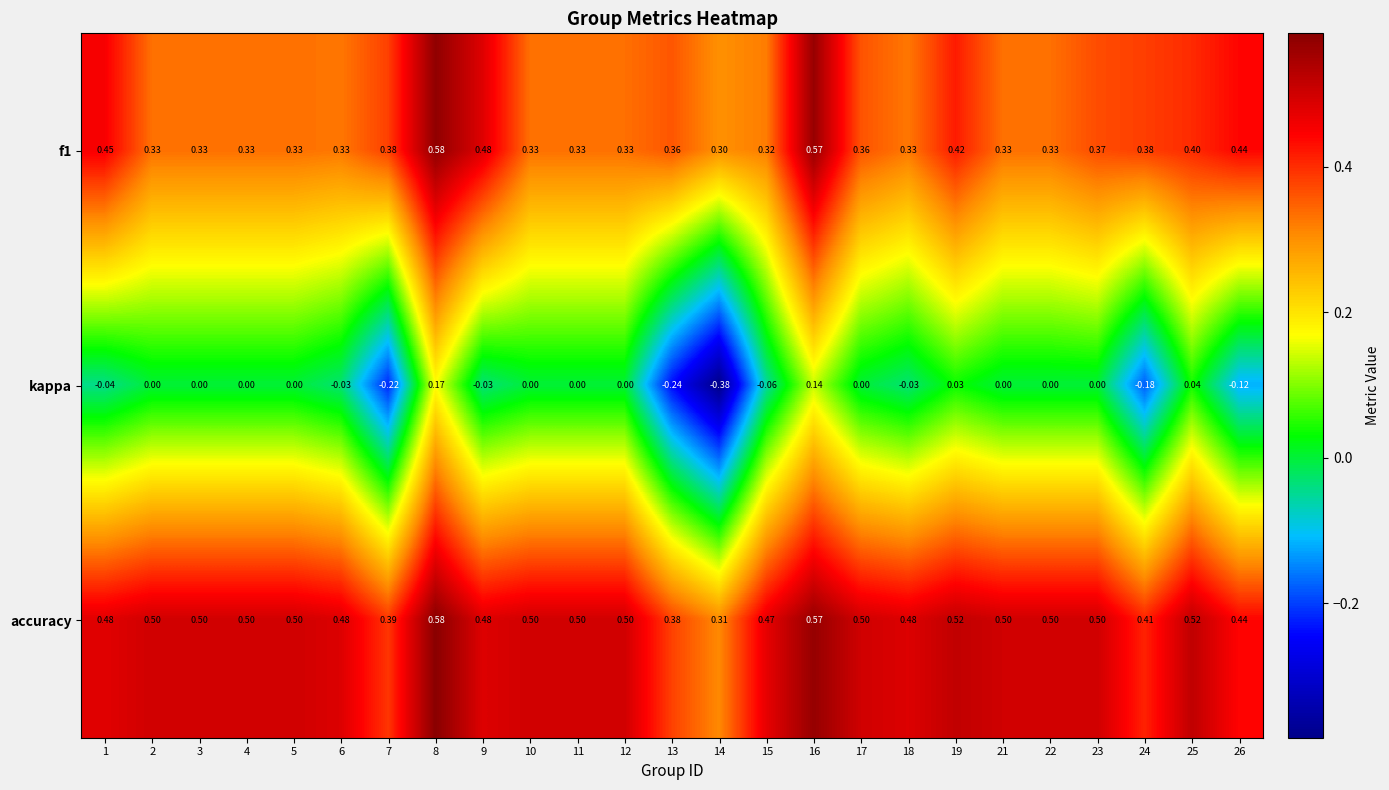

Which series has the largest total across all categories?

accuracy